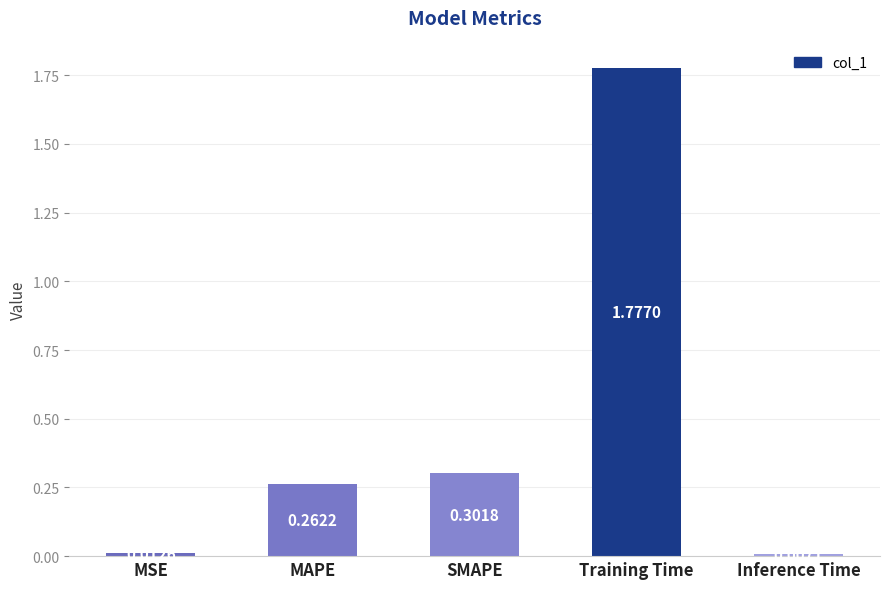

Rank the categories by value from lowest to highest.

Inference Time, MSE, MAPE, SMAPE, Training Time